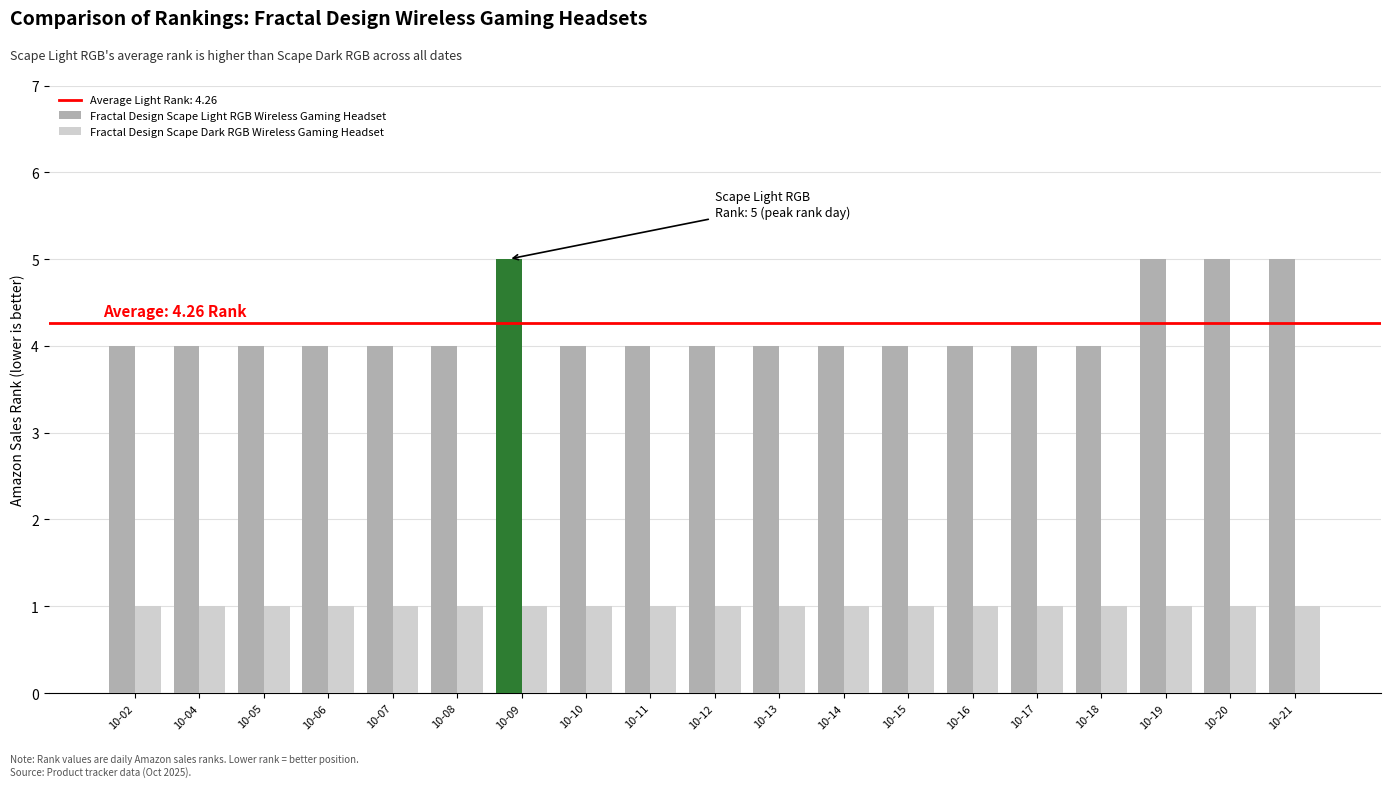

What is the maximum value shown in the chart?

5